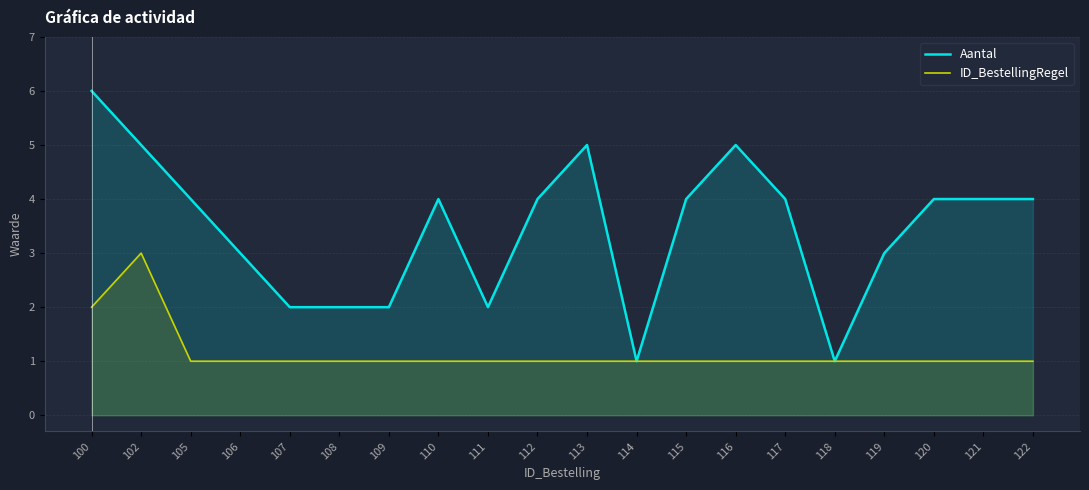

True or false: ID_BestellingRegel and Aantal intersect in this chart.

False